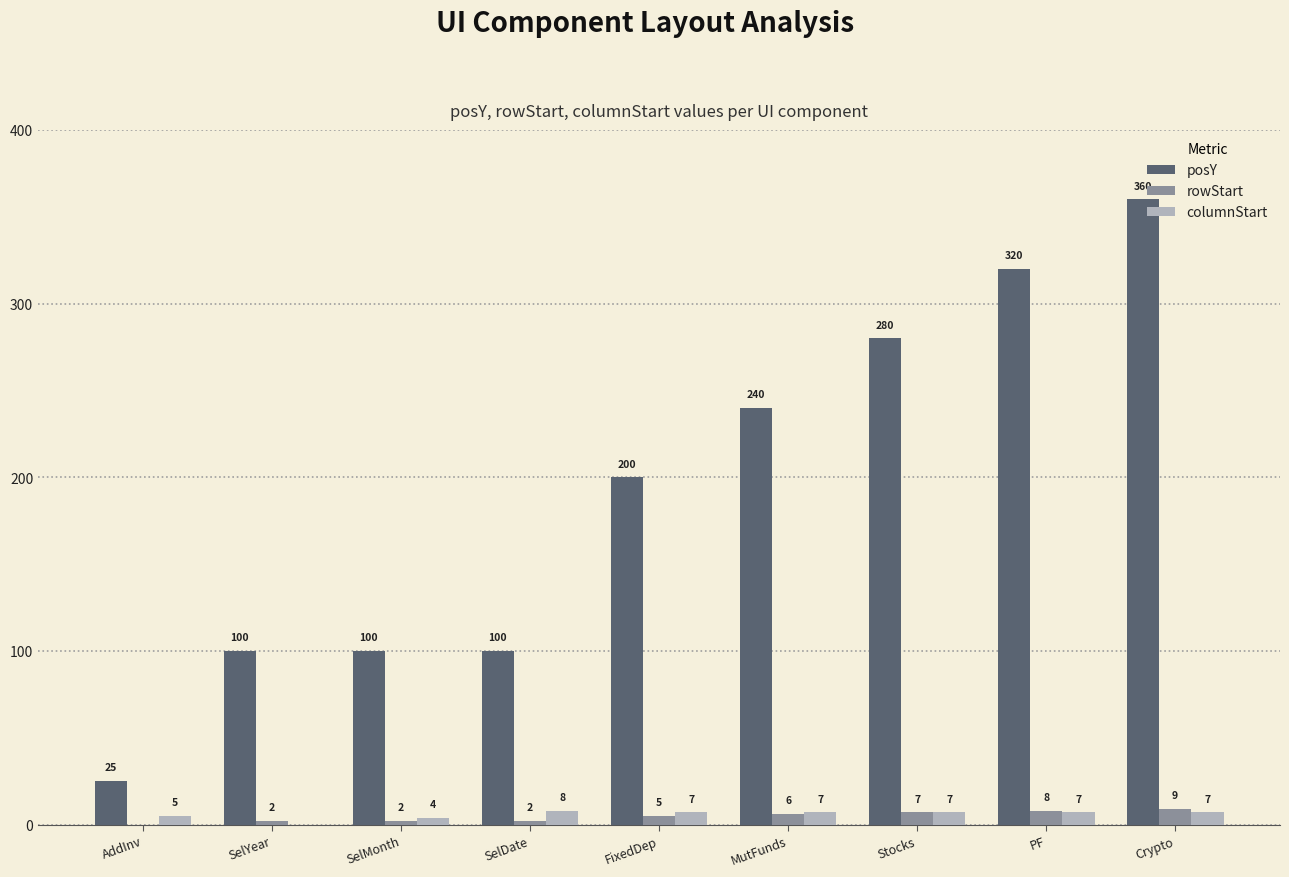

Which series has the largest total across all categories?

posY